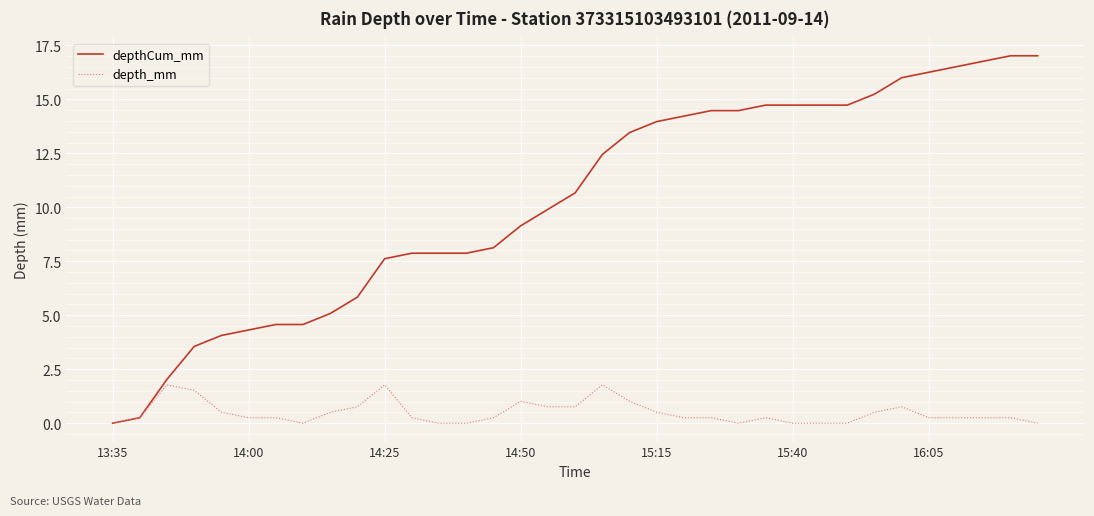

What is the difference between the maximum and minimum values in the depth_mm series?

1.8